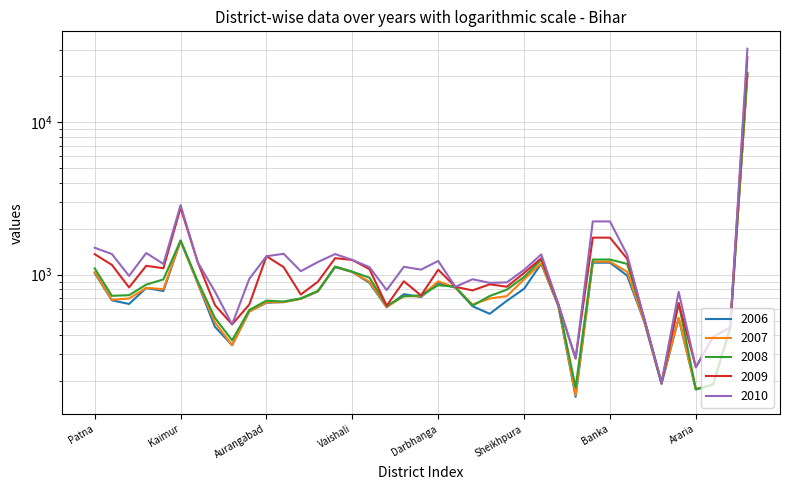

True or false: 2009 and 2006 intersect in this chart.

False